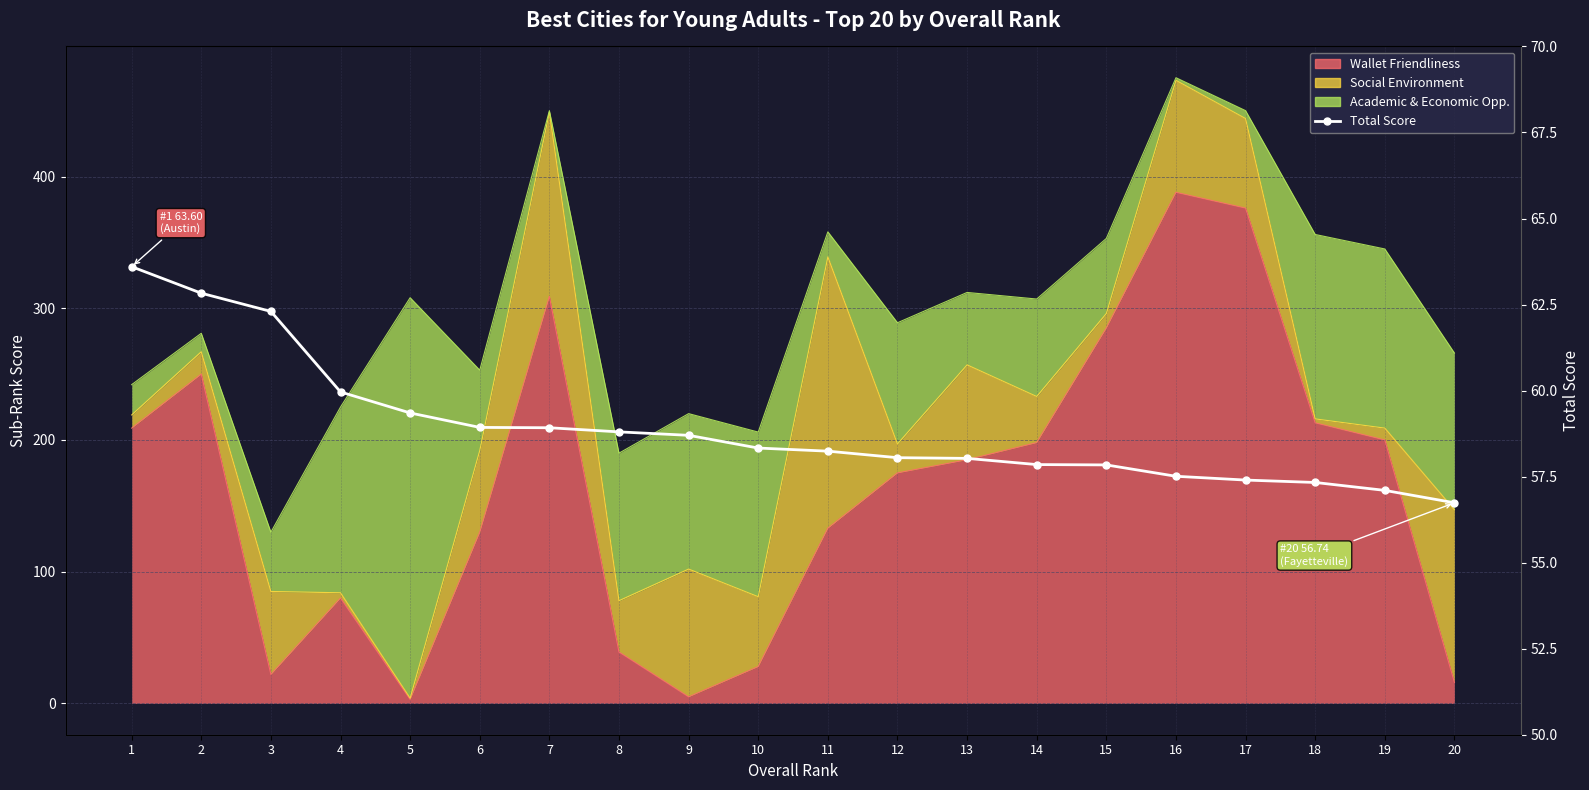

Reading left to right, list all the values displayed in this chart.

1=63.6	2=62.8	3=62.3	4=60.0	5=59.4	6=58.9	7=58.9	8=58.8	9=58.7	10=58.3	11=58.2	12=58.0	13=58.0	14=57.9	15=57.8	16=57.5	17=57.4	18=57.3	19=57.1	20=56.7